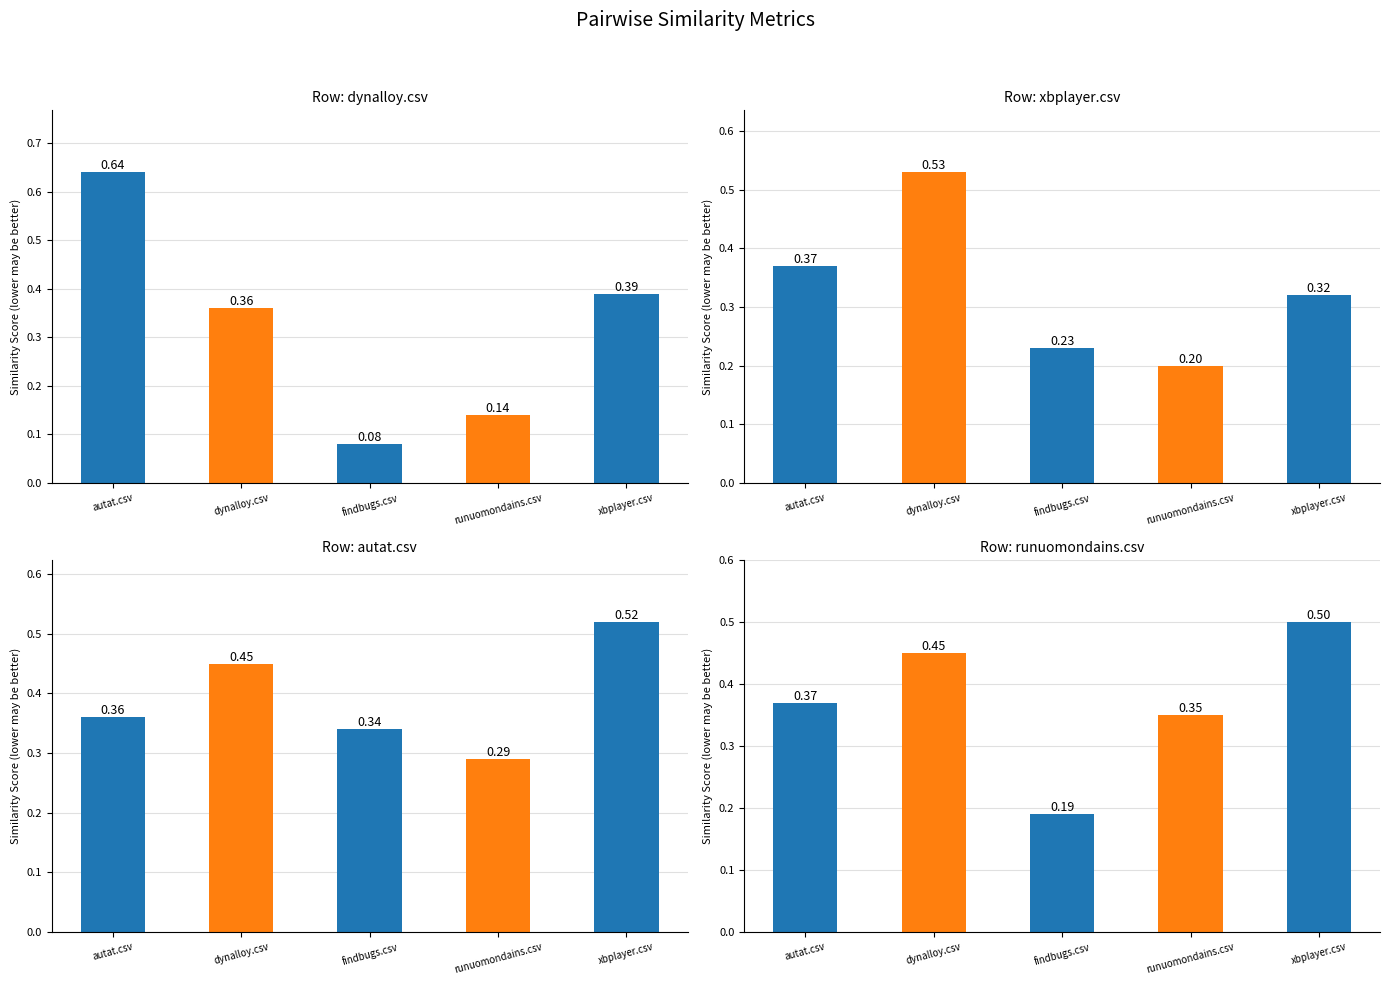

What is the difference between the maximum and minimum values in the runuomondains.csv series?

0.3